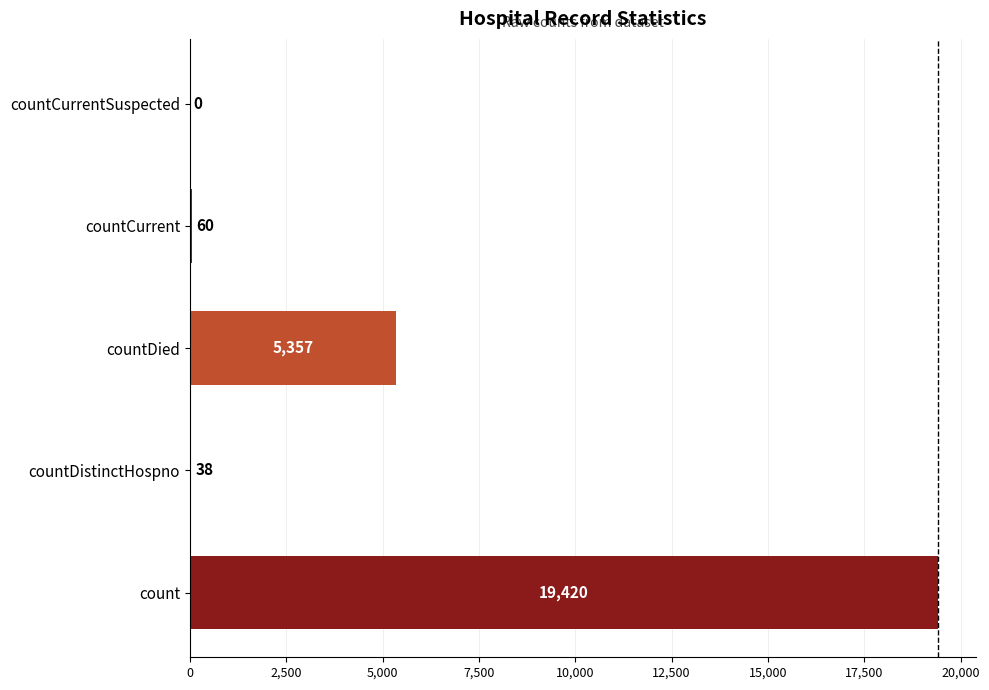

At which label is the value closest to 9710?

countDied